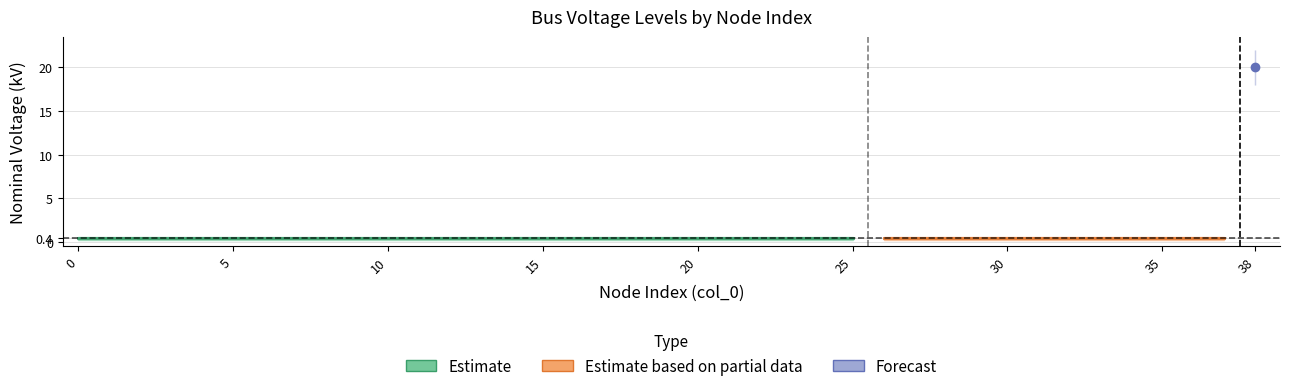

What is the difference between the maximum and minimum values in the MV_node_vn_kv series?

20.0